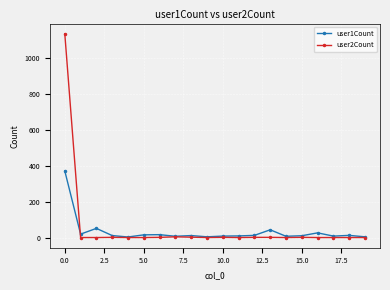

What is the greatest value displayed?

1135